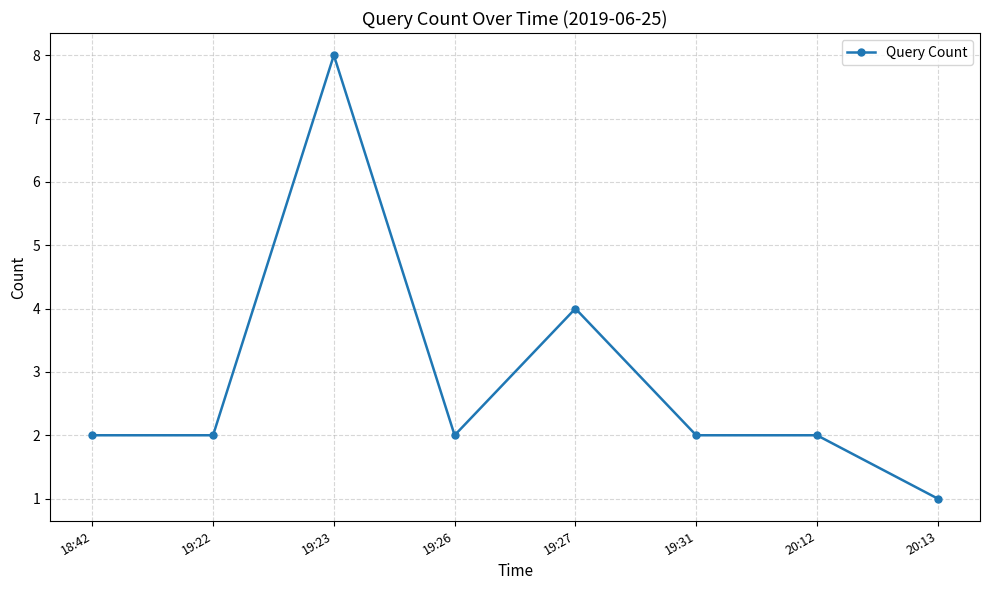

What is the difference between the maximum and minimum values?

7